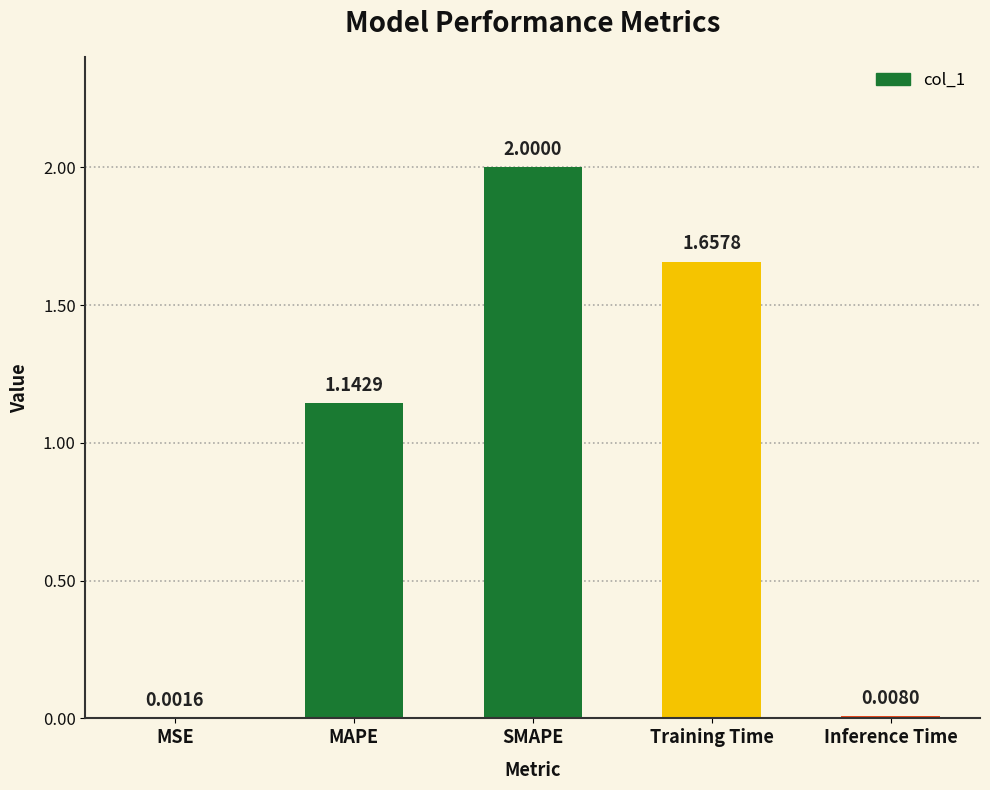

What is the change in value from MSE to SMAPE?

+2.0